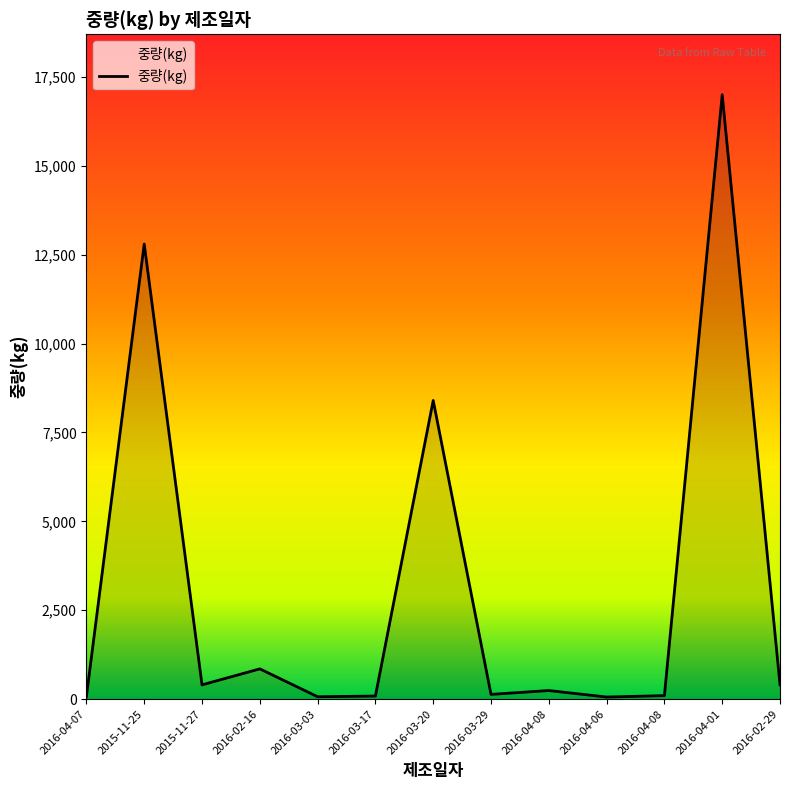

Rank the categories by value from lowest to highest.

2016-04-06, 2016-03-03, 2016-04-07, 2016-03-17, 2016-04-08, 2016-03-29, 2016-04-08, 2015-11-27, 2016-02-29, 2016-02-16, 2016-03-20, 2015-11-25, 2016-04-01